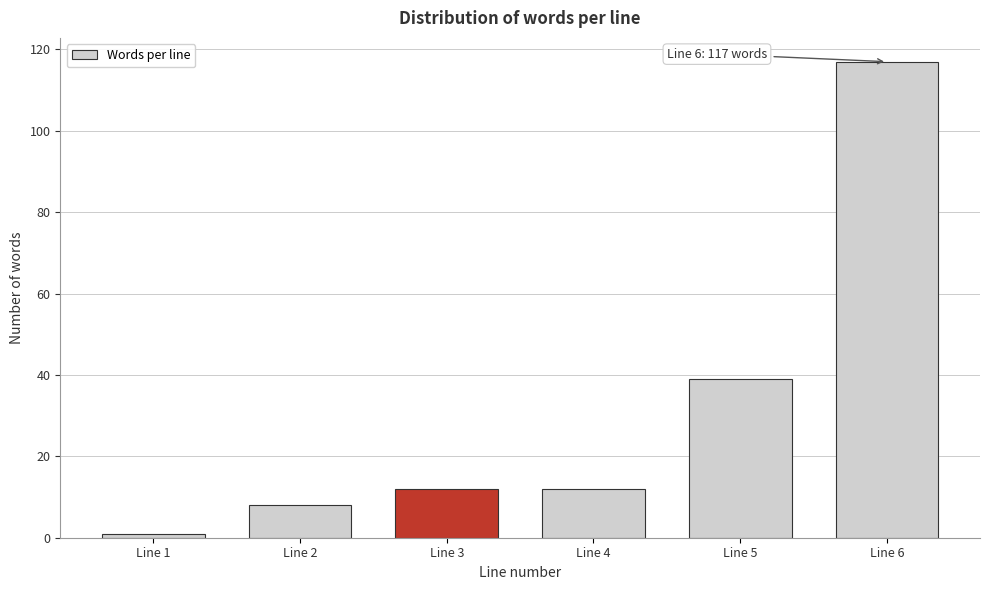

Reading left to right, what are all the values shown in this chart?

1	8	12	12	39	117